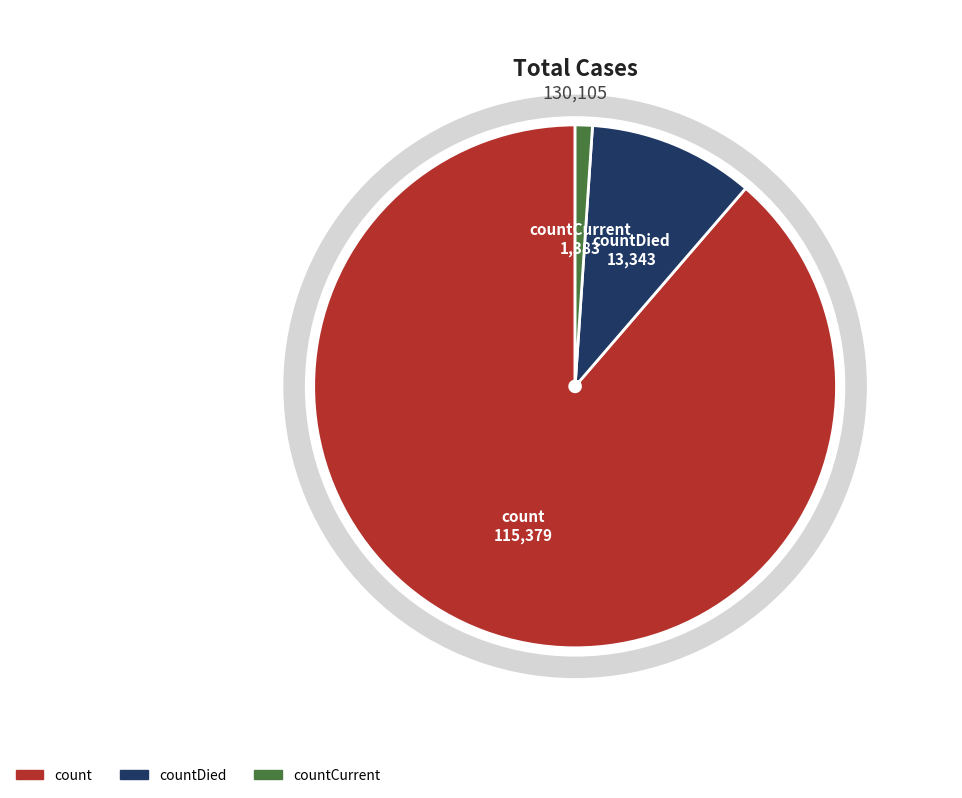

True or false: count accounts for 84% of the total.

False